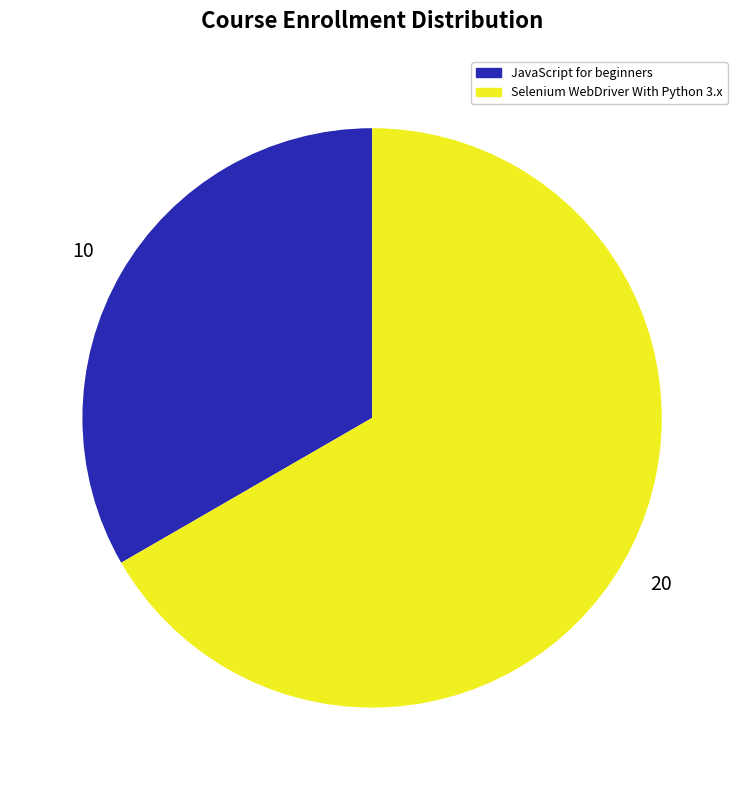

Is Selenium WebDriver With Python 3.x the majority of the pie?

Yes